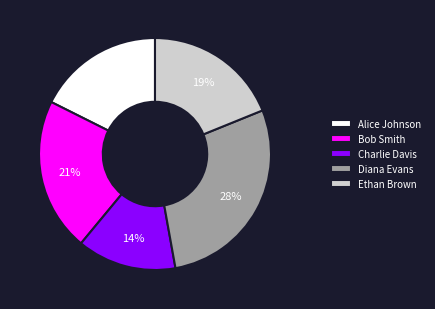

Which slice is the largest?

Diana Evans